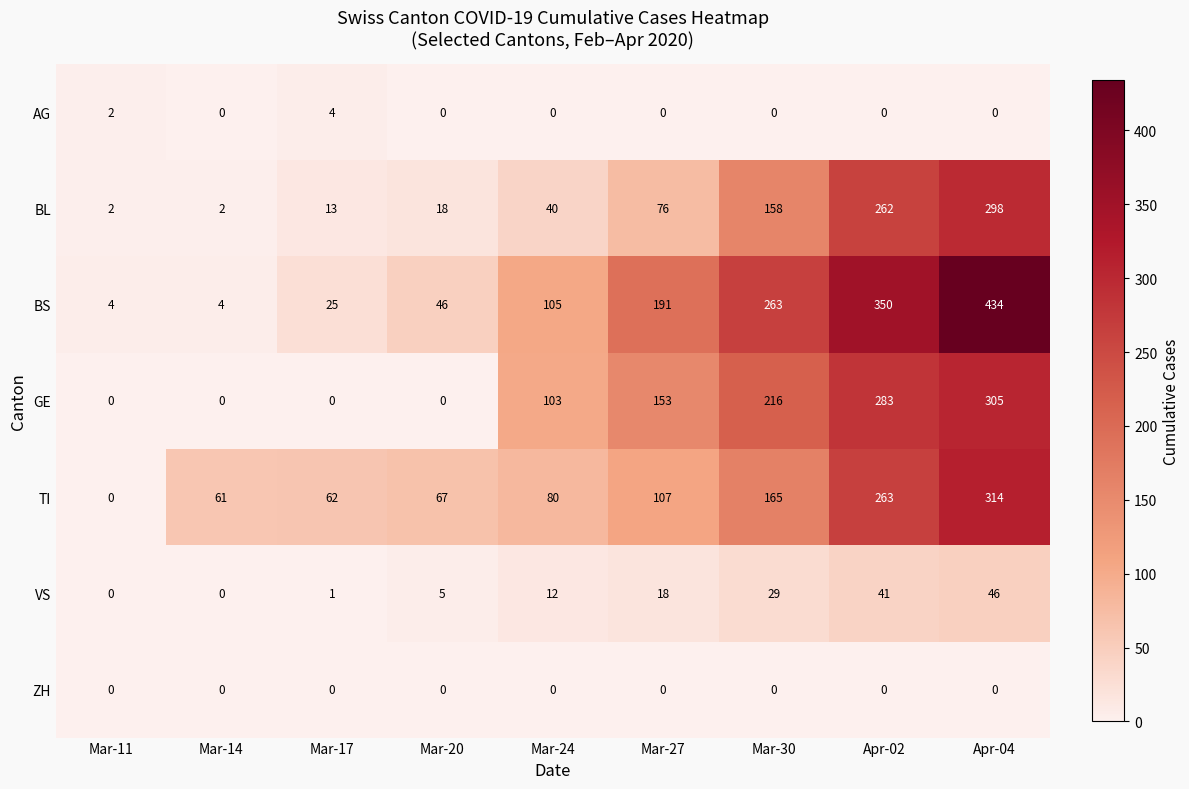

Which label corresponds to the largest value in the chart?

Apr-04